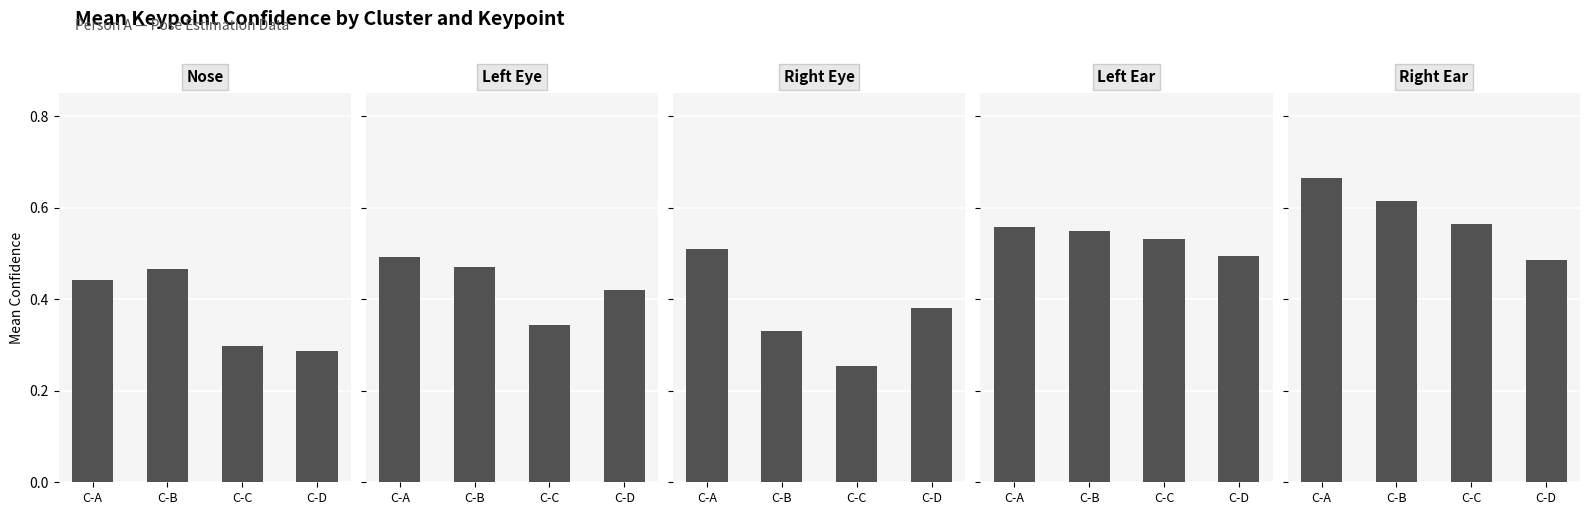

What is the difference between the maximum and minimum values in the Left Ear series?

0.1